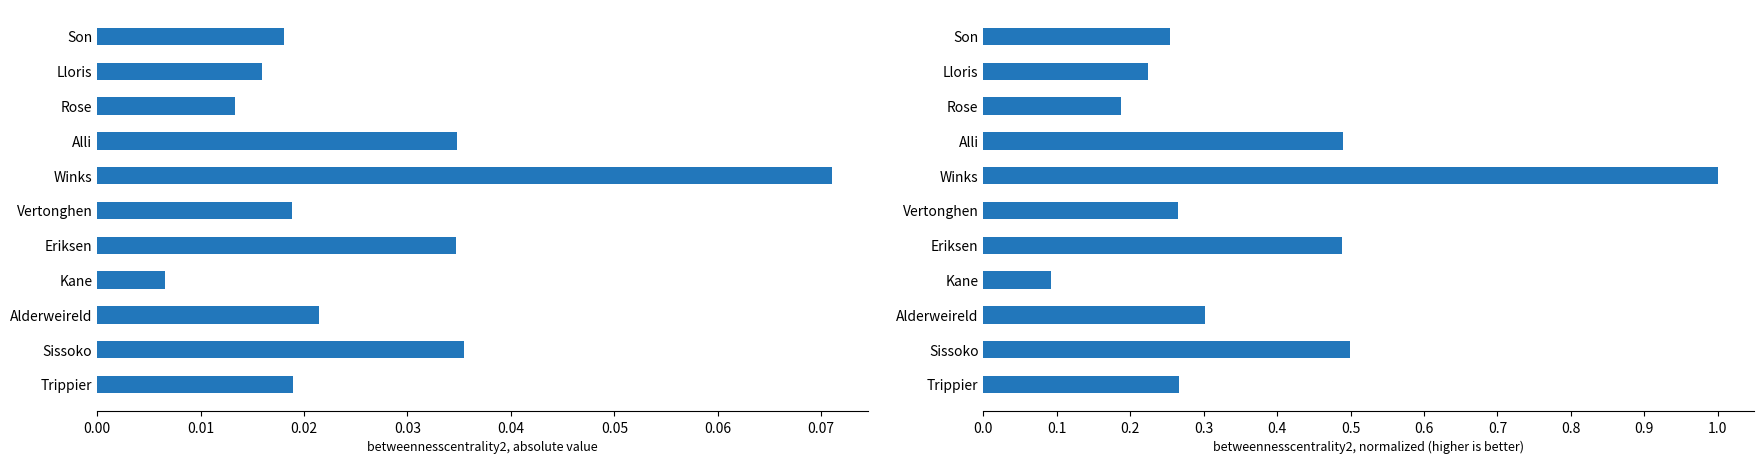

Which series changed the most between Eriksen and Lloris?

betweennesscentrality2 normalized